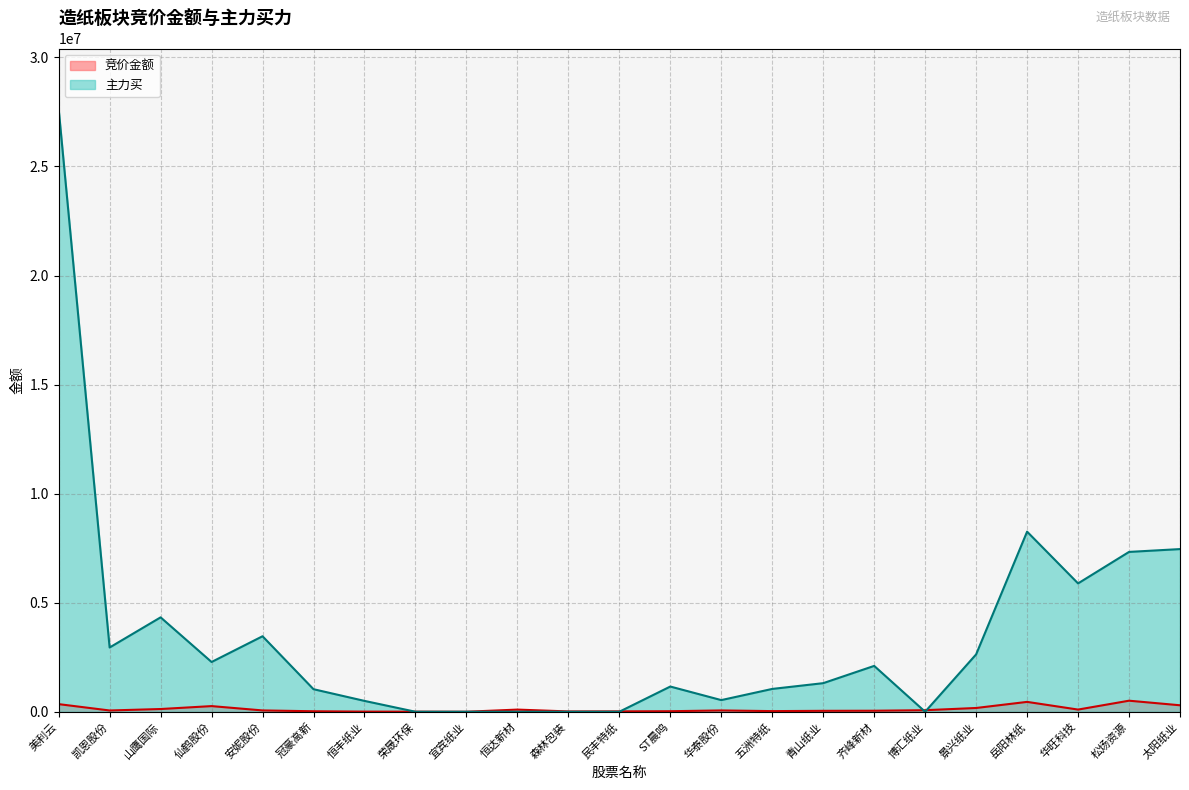

Reading right to left, what are all the values shown in this chart?

竞价金额: 太阳纸业=296450	松炀资源=506480	华旺科技=99591	岳阳林纸=452016	景兴纸业=172356	博汇纸业=70692	齐峰新材=46256	青山纸业=41825	五洲特纸=28860	华泰股份=59774	ST晨鸣=24219	民丰特纸=17550	森林包装=14076	恒达新材=98784	宜宾纸业=0	荣晟环保=2922	恒丰纸业=6140	冠豪高新=22270	安妮股份=60368	仙鹤股份=258555	山鹰国际=124534	凯恩股份=57949	美利云=349197
主力买: 太阳纸业=7457997	松炀资源=7328181	华旺科技=5884192	岳阳林纸=8257150	景兴纸业=2630110	博汇纸业=0	齐峰新材=2101936	青山纸业=1310482	五洲特纸=1046090	华泰股份=533976	ST晨鸣=1155606	民丰特纸=0	森林包装=0	恒达新材=0	宜宾纸业=0	荣晟环保=0	恒丰纸业=497353	冠豪高新=1033560	安妮股份=3461348	仙鹤股份=2281028	山鹰国际=4327916	凯恩股份=2945707	美利云=27645781